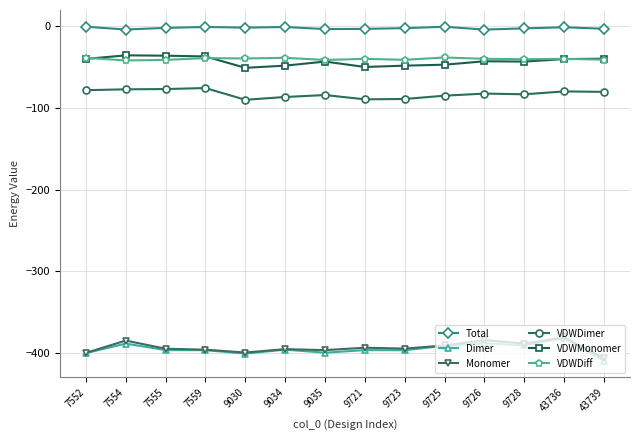

True or false: Total and Dimer cross at least once.

False